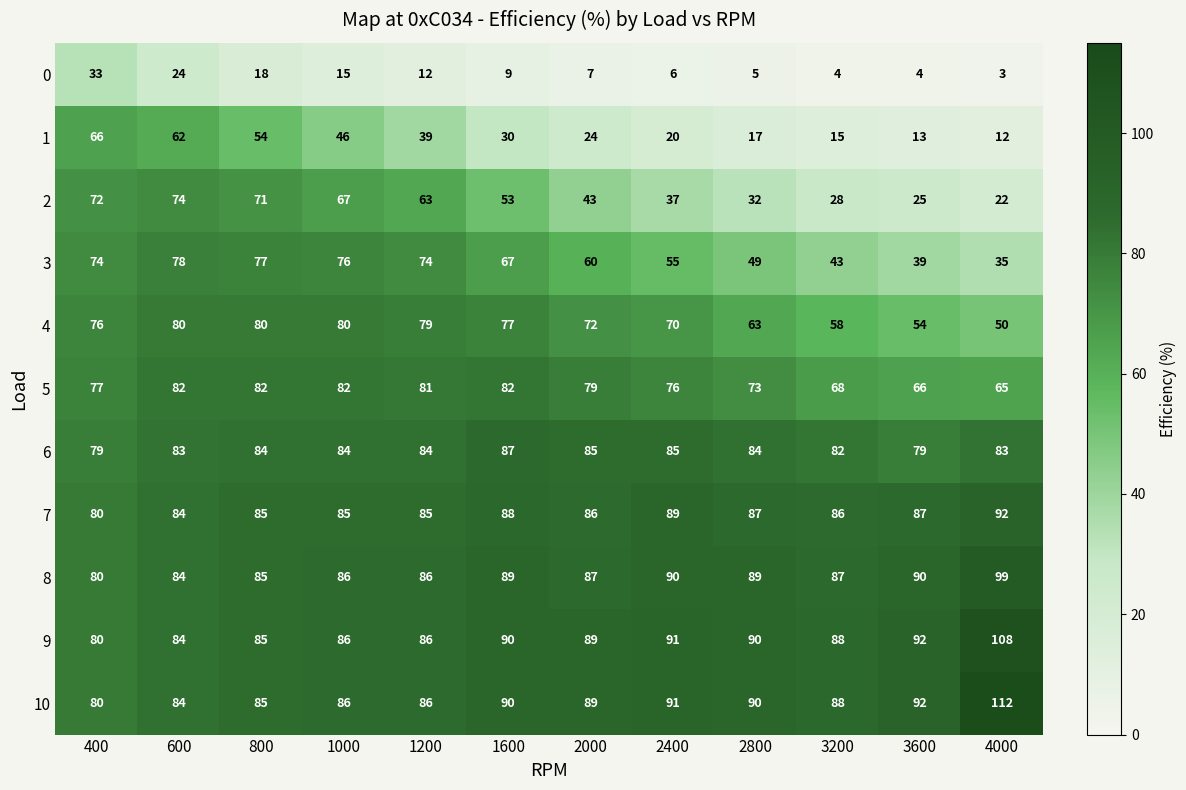

What is the difference between the second highest and second lowest values in the 9 series?

8